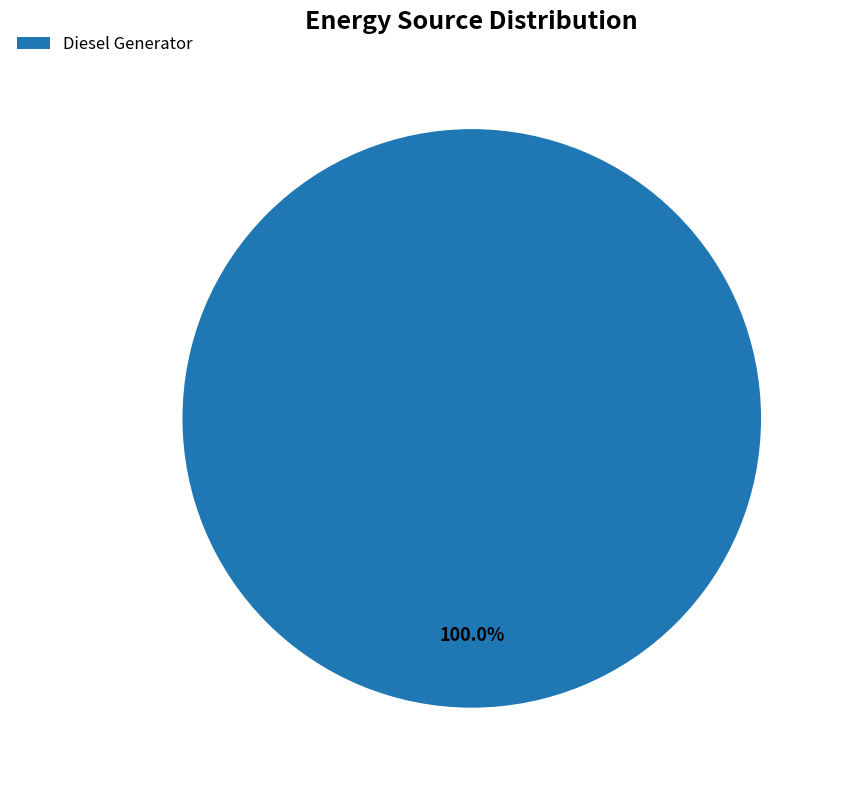

Which category accounts for the majority?

Diesel Generator